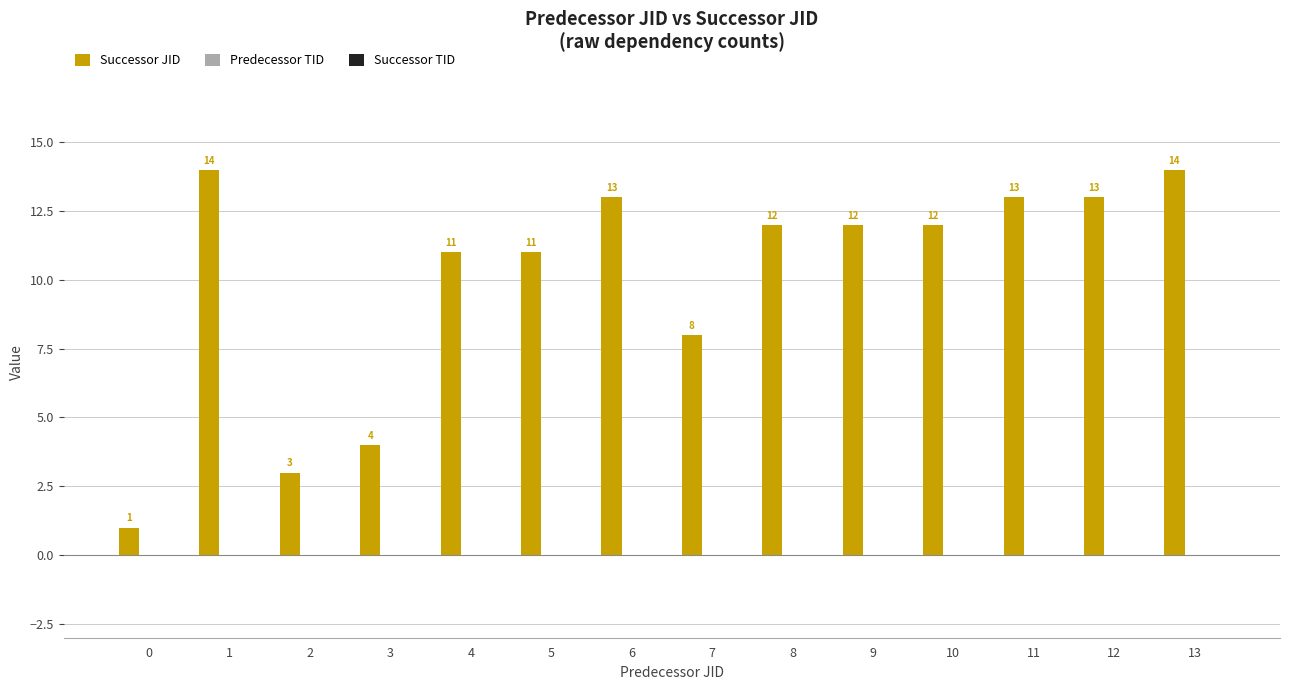

Is it true that the value at 5 is 11?

True